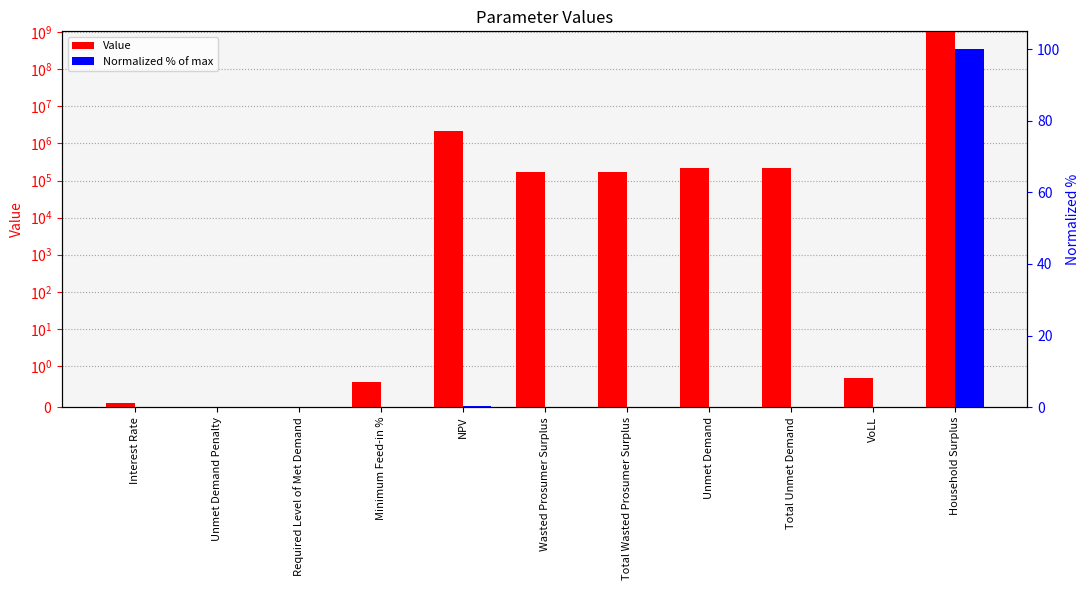

How many bars are there in each group?

2